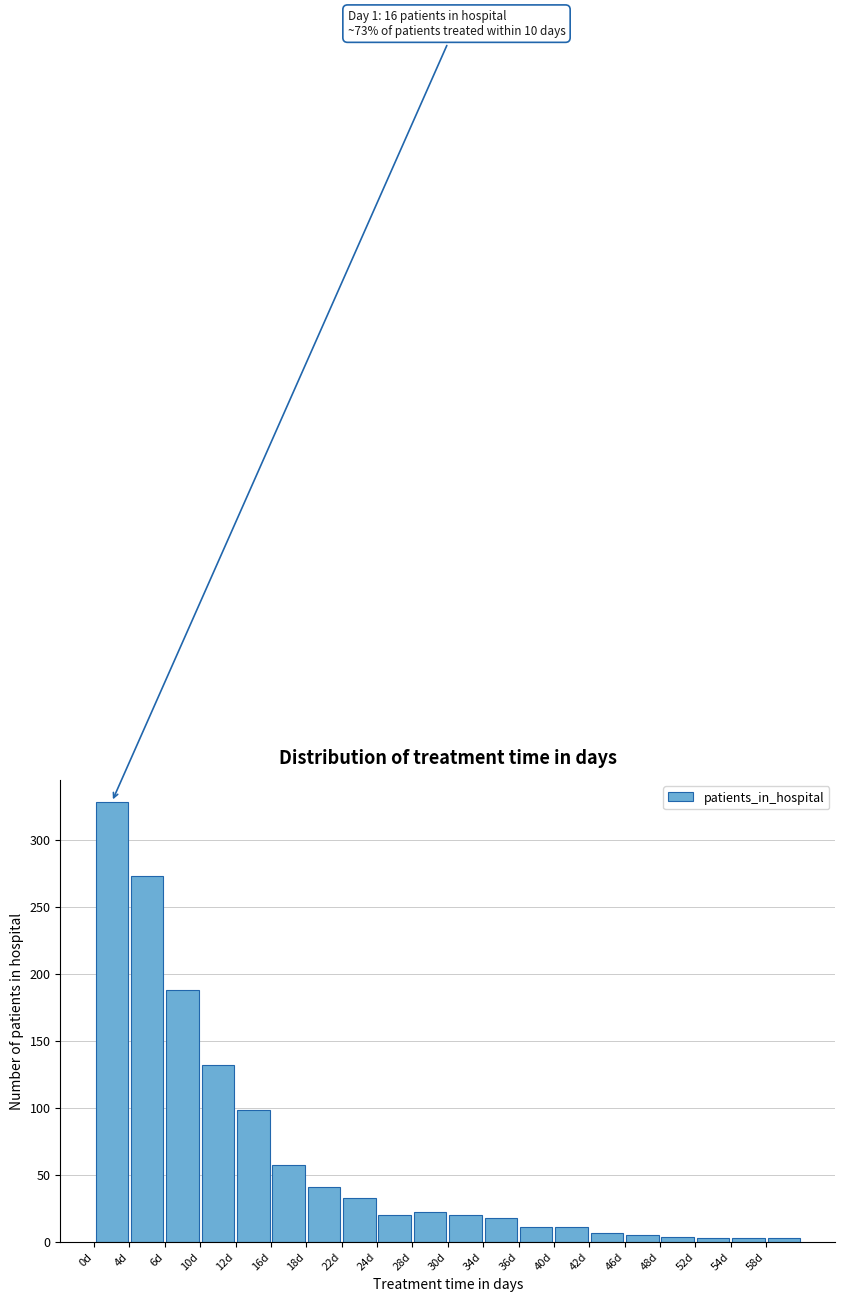

Which range on the x-axis has the tallest bar?

0.5 to 3.5